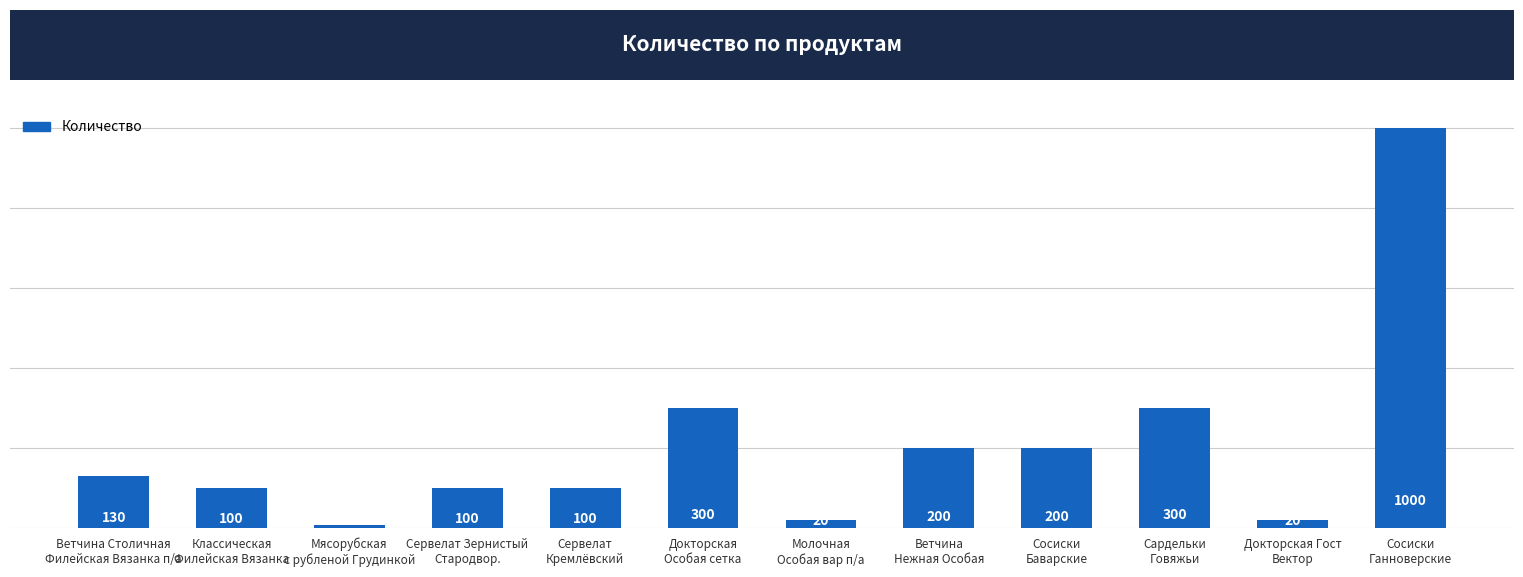

Which label corresponds to the largest value in the chart?

Сосиски
Ганноверские